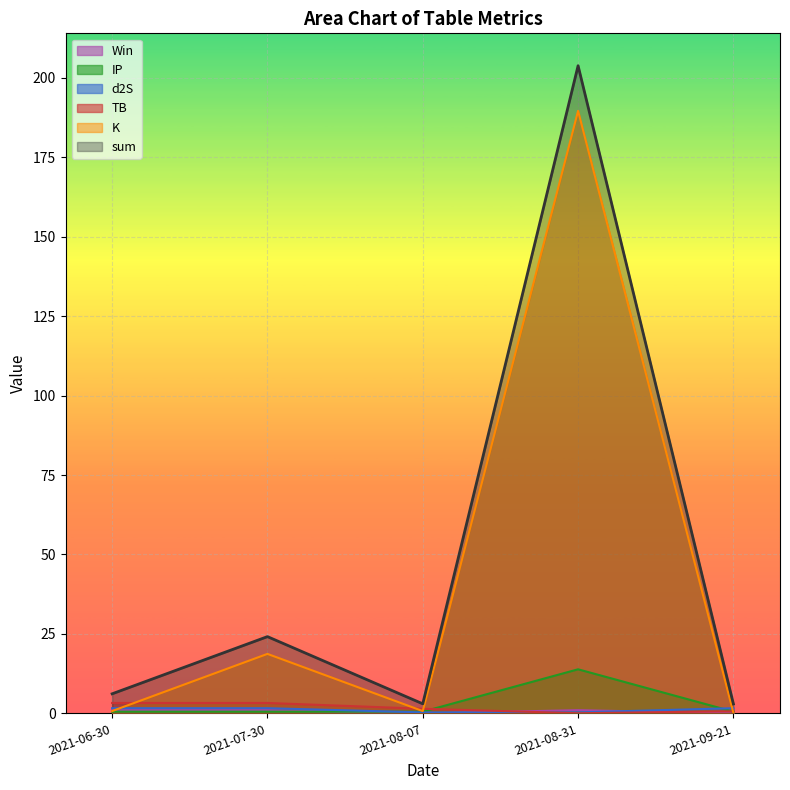

True or false: Win and sum intersect in this chart.

False